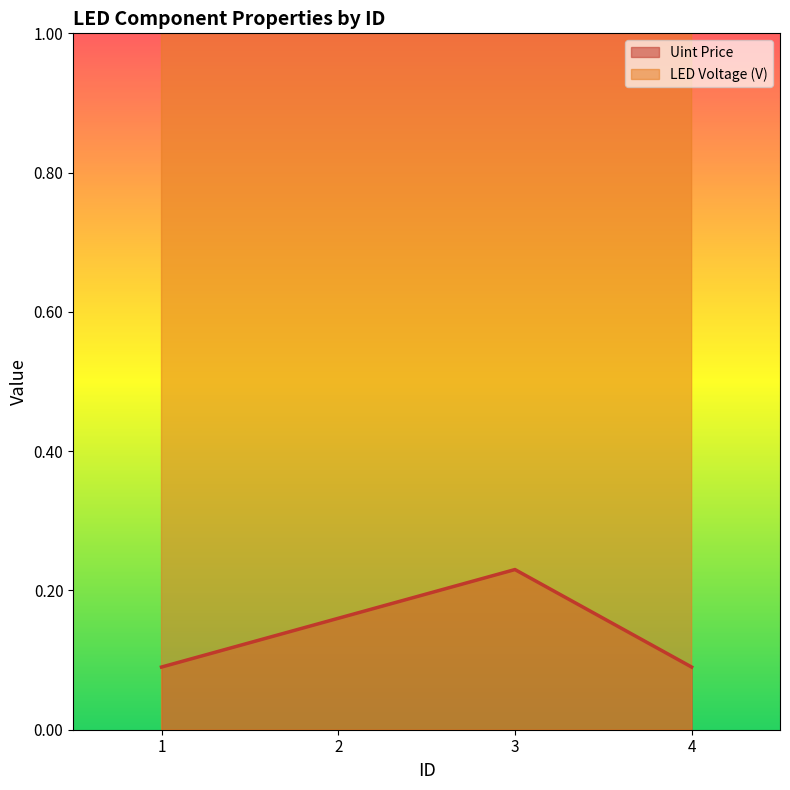

Where is the first local maximum for Uint Price?

3